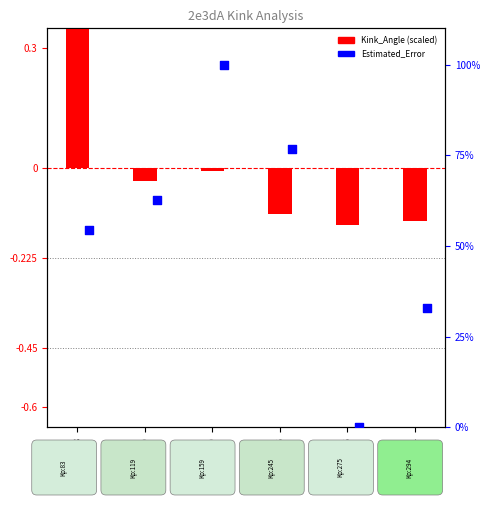

What are all the series names shown in the legend?

Kink_Angle (scaled), Estimated_Error